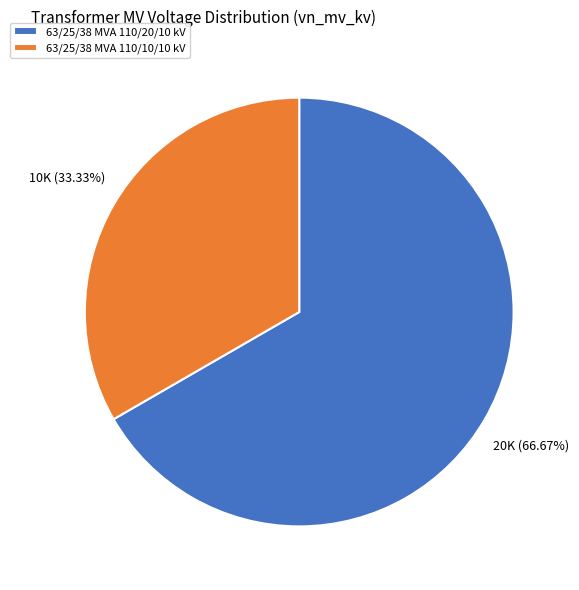

What portion of the pie excludes 63/25/38 MVA 110/20/10 kV?

33.3%